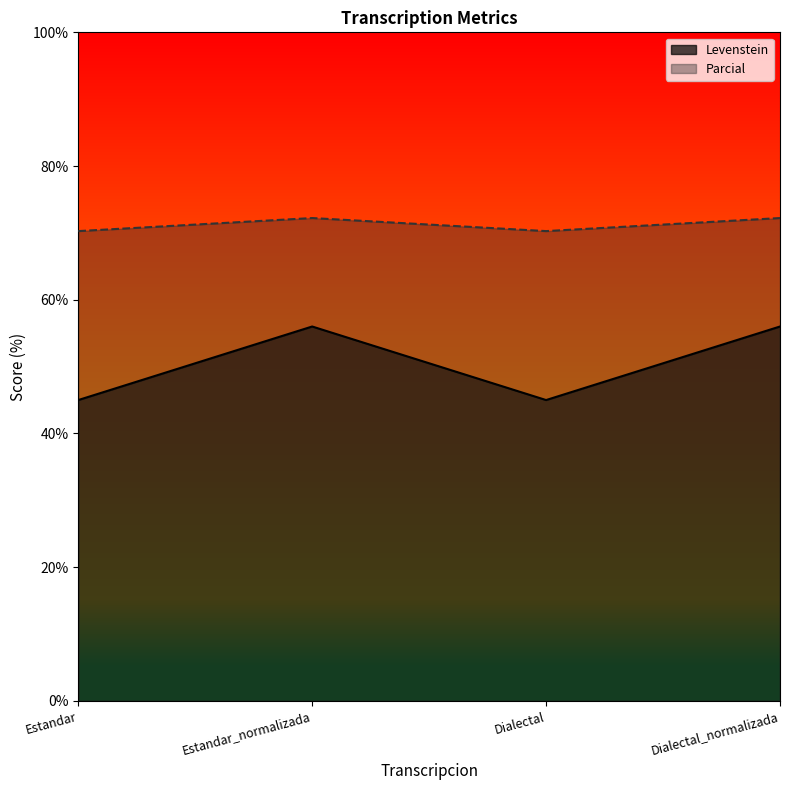

What is the smallest value displayed?

45.0